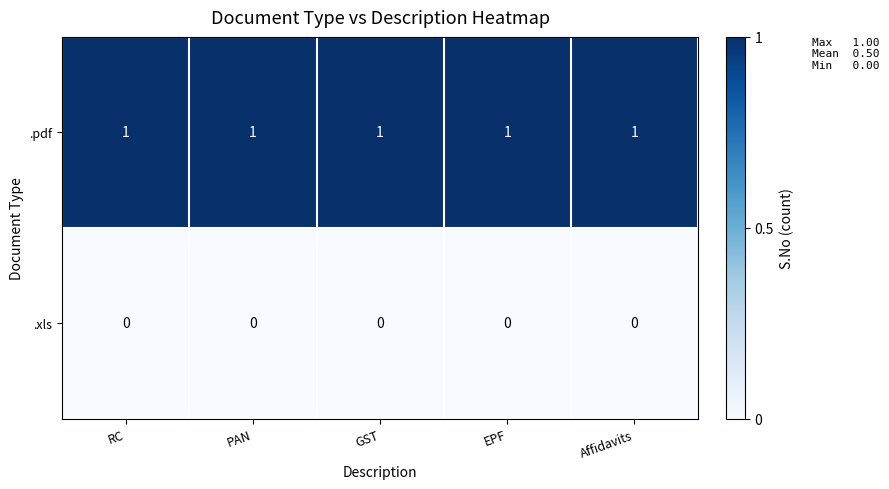

Rank the series by their maximum value, from lowest to highest.

.xls, .pdf